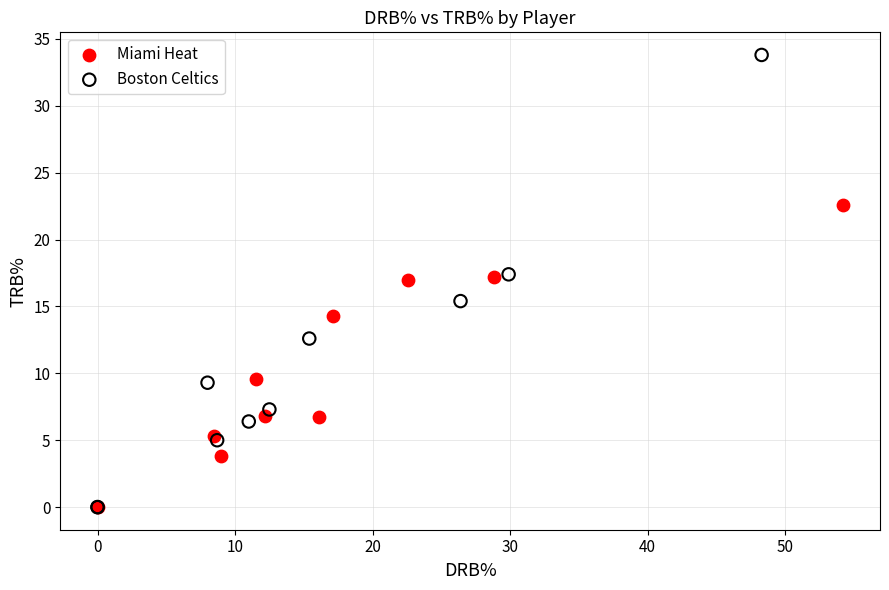

Which series has the largest Y range (max minus min)?

Boston Celtics